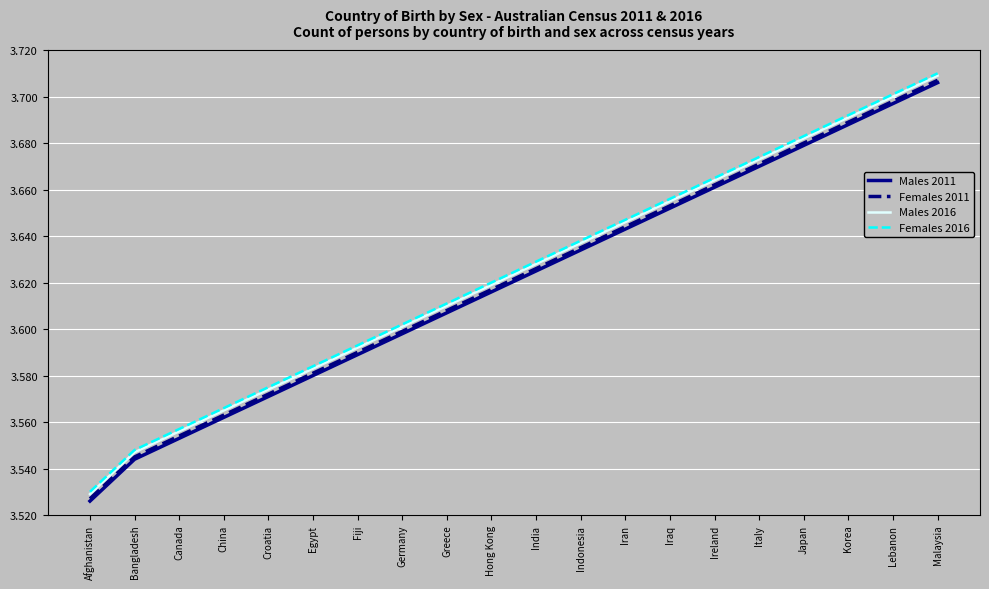

Is this an area chart (filled region under the line)?

No